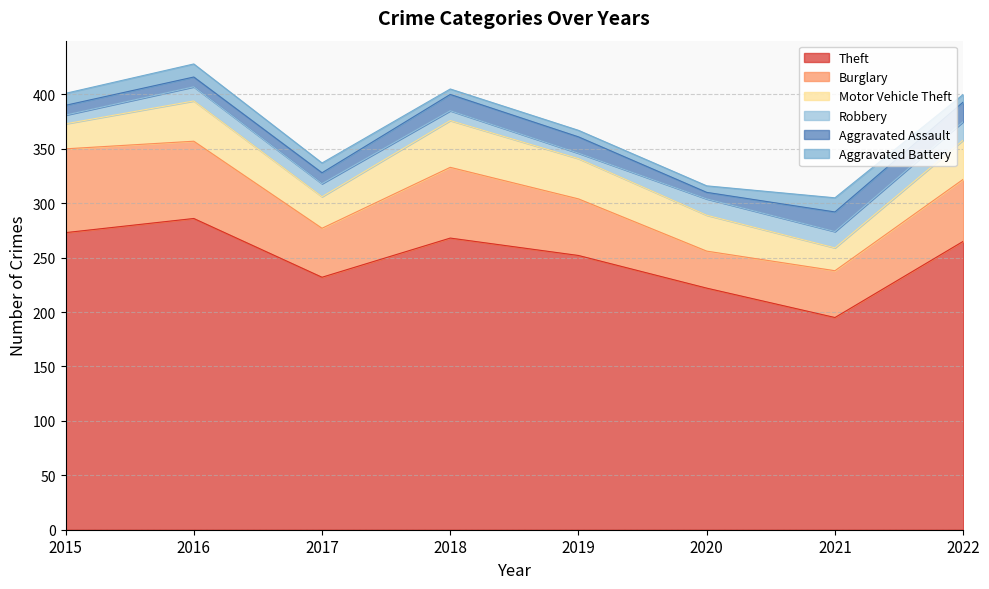

What are all the series names shown in the legend?

Theft, Burglary, Motor Vehicle Theft, Robbery, Aggravated Assault, Aggravated Battery